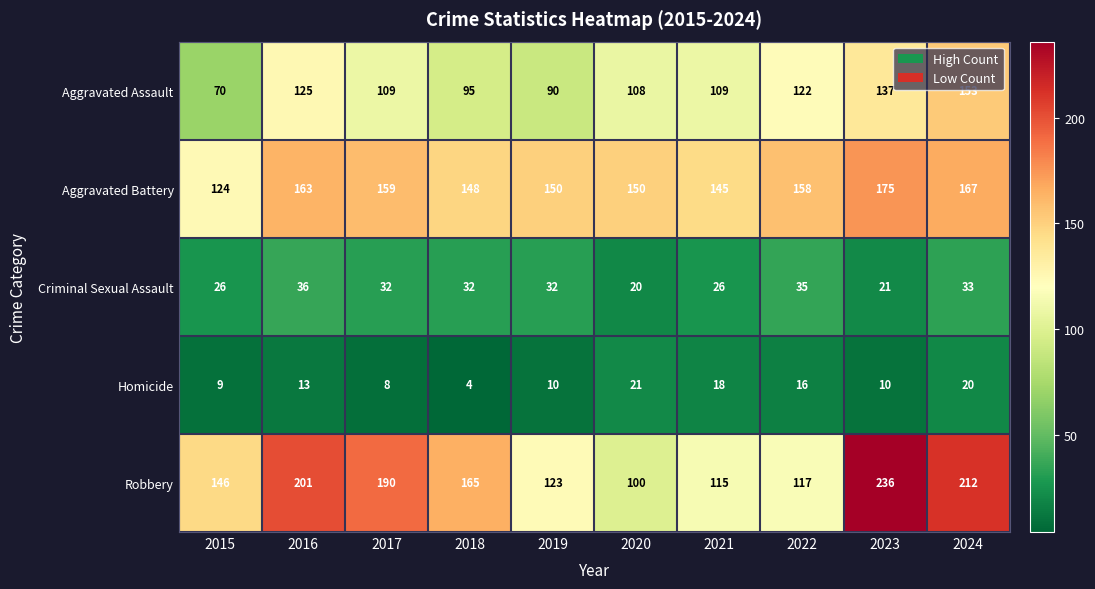

True or false: Robbery has a value of 283 at 2024.

False